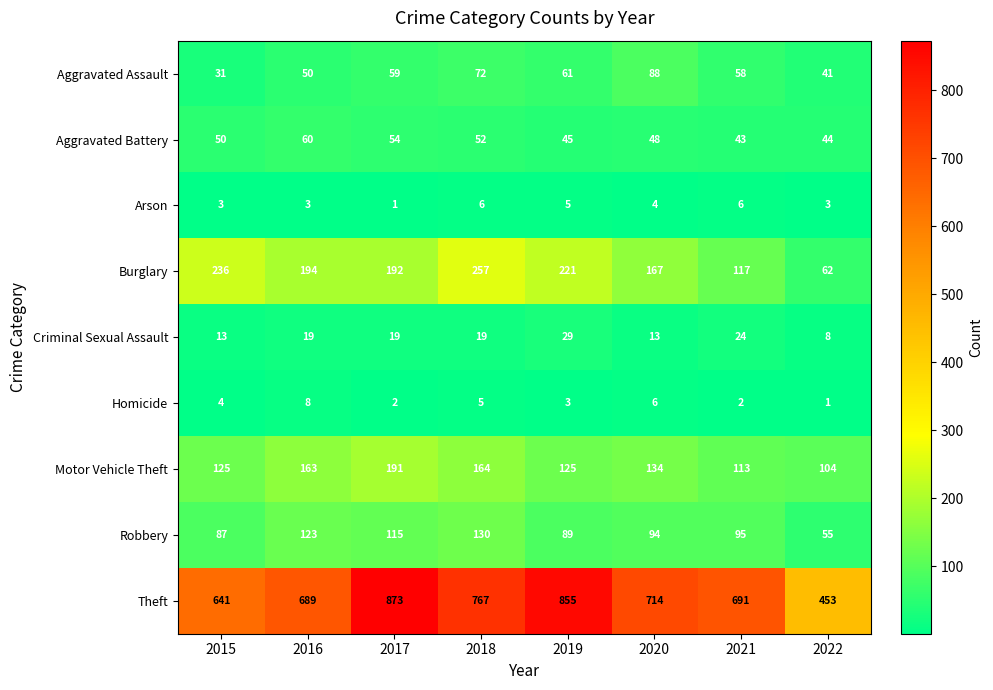

The value of Arson at 2021 is 6. True or false?

True